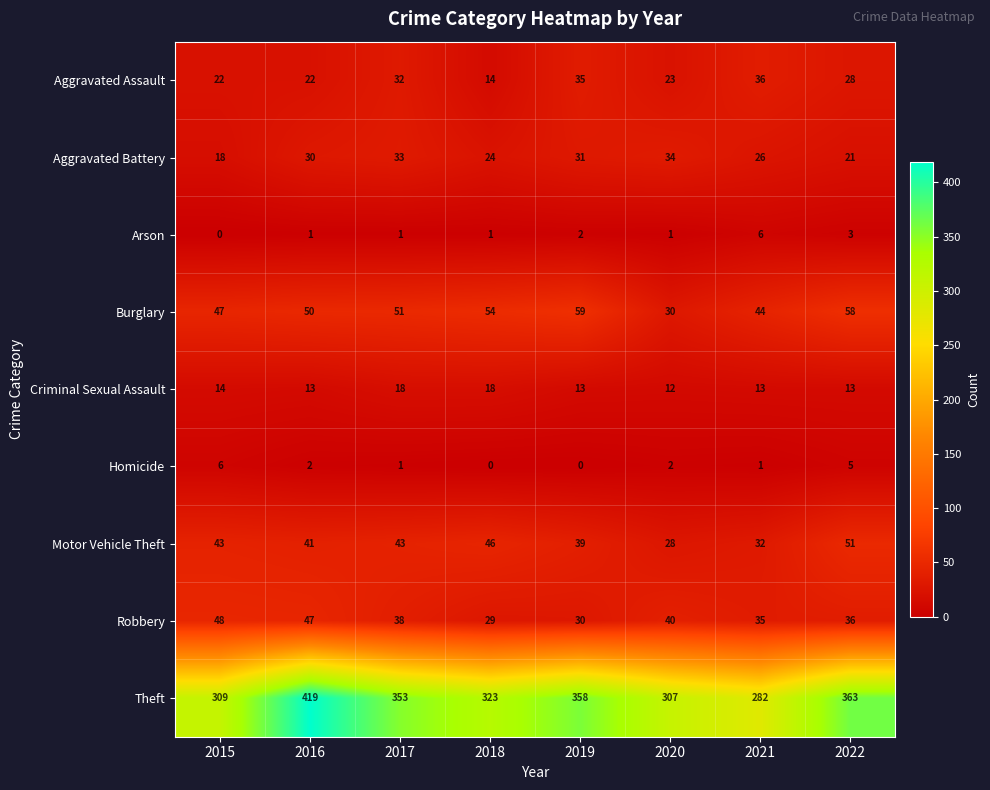

Which series has the largest total across all categories?

Theft